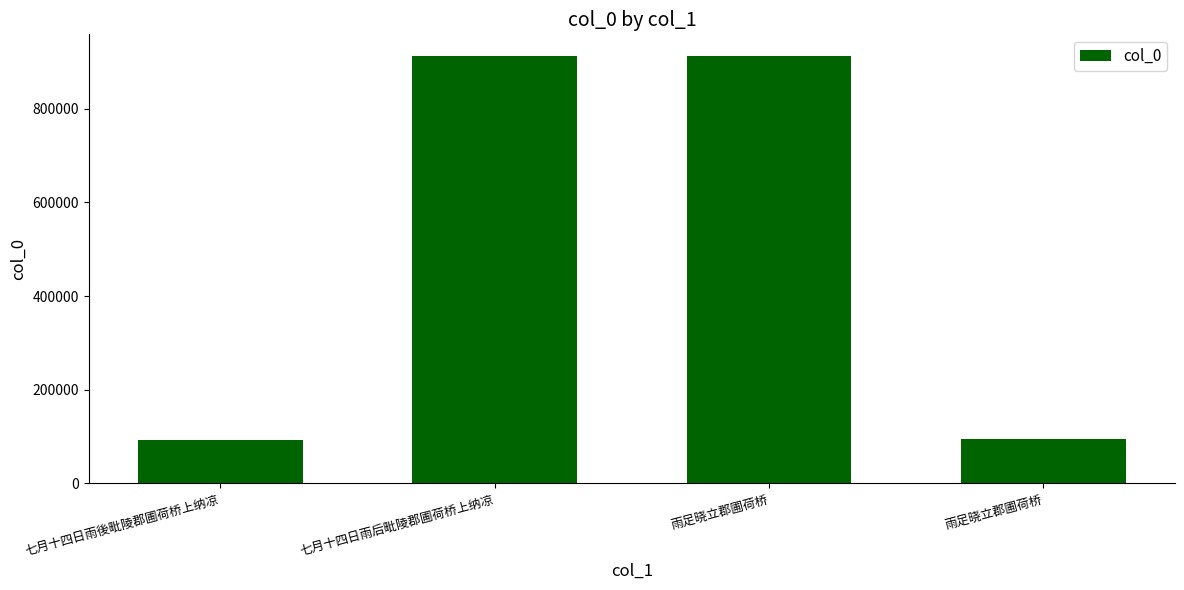

At which category does the chart reach its peak across all series?

雨足晓立郡圃荷桥